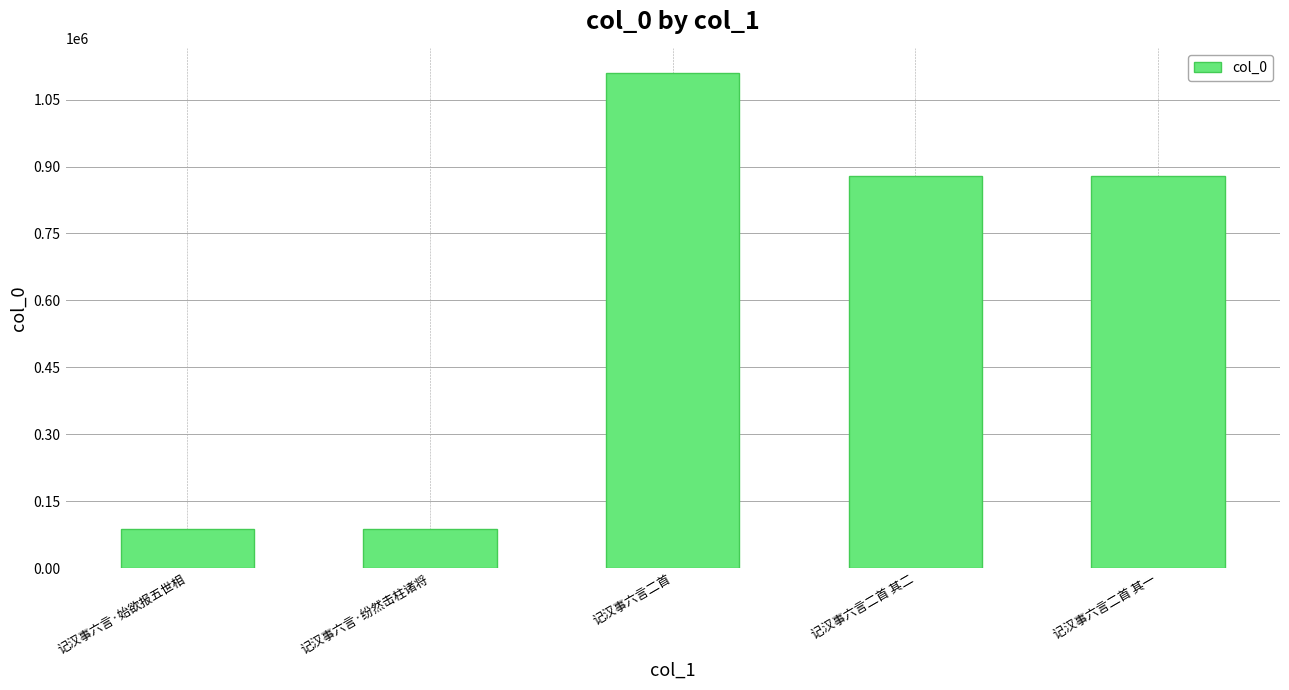

What is the label of the 2nd bar from the left?

记汉事六言·纷然击柱诸将